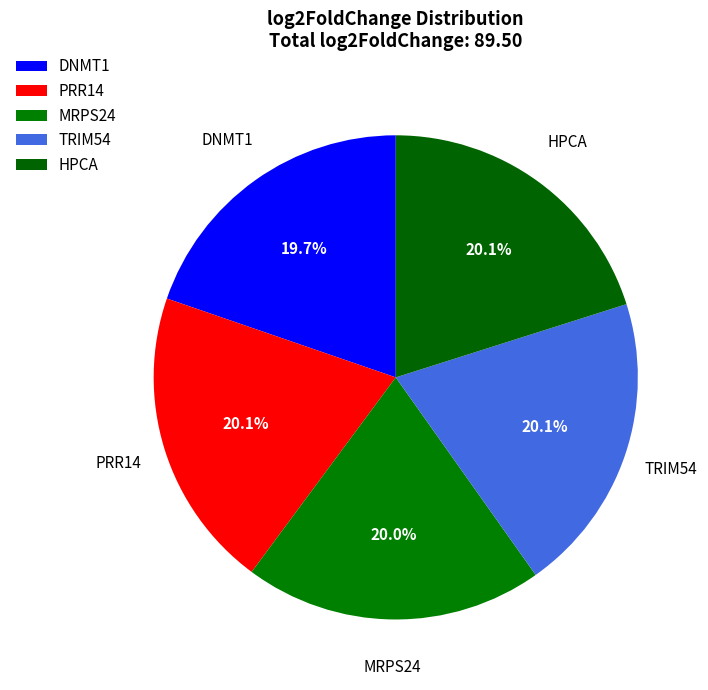

How many slices are in this pie chart?

5